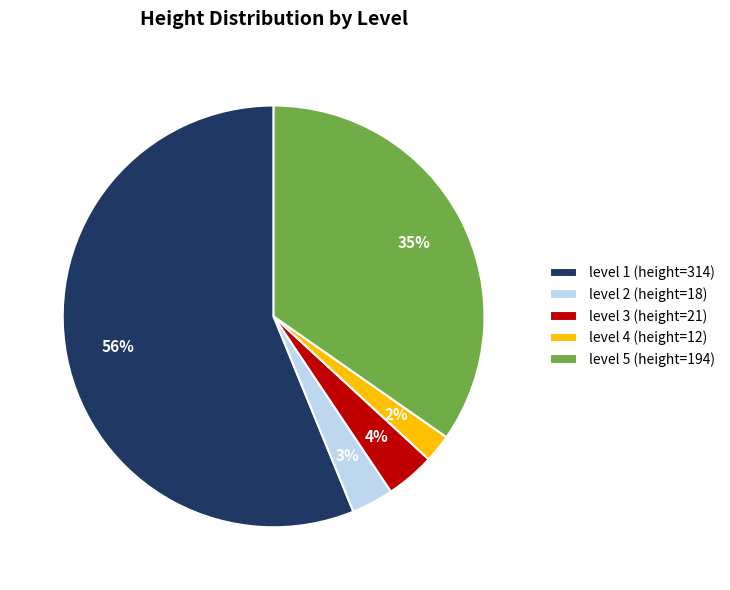

Which category accounts for the majority?

level 1 (height=314)